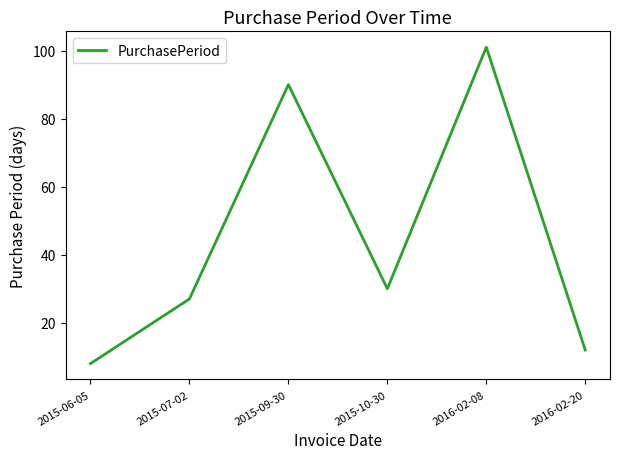

Count the number of categories in the chart.

6